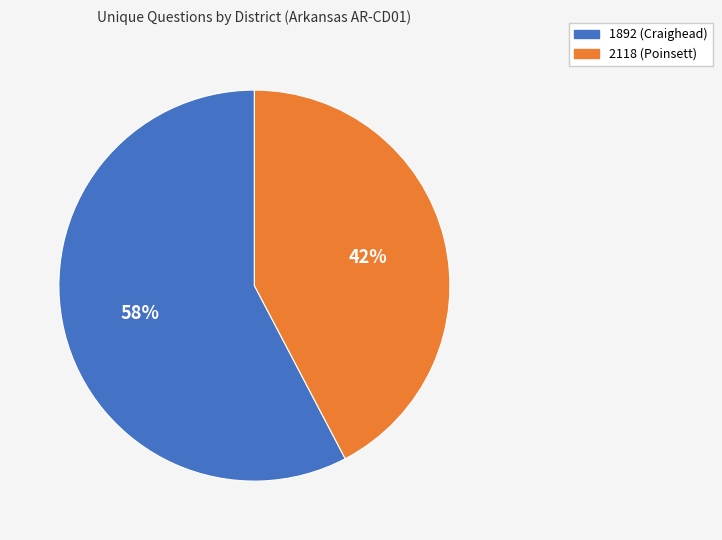

Approximately how many times larger is the value at 2118 (Poinsett) compared to 1892 (Craighead)?

0.7